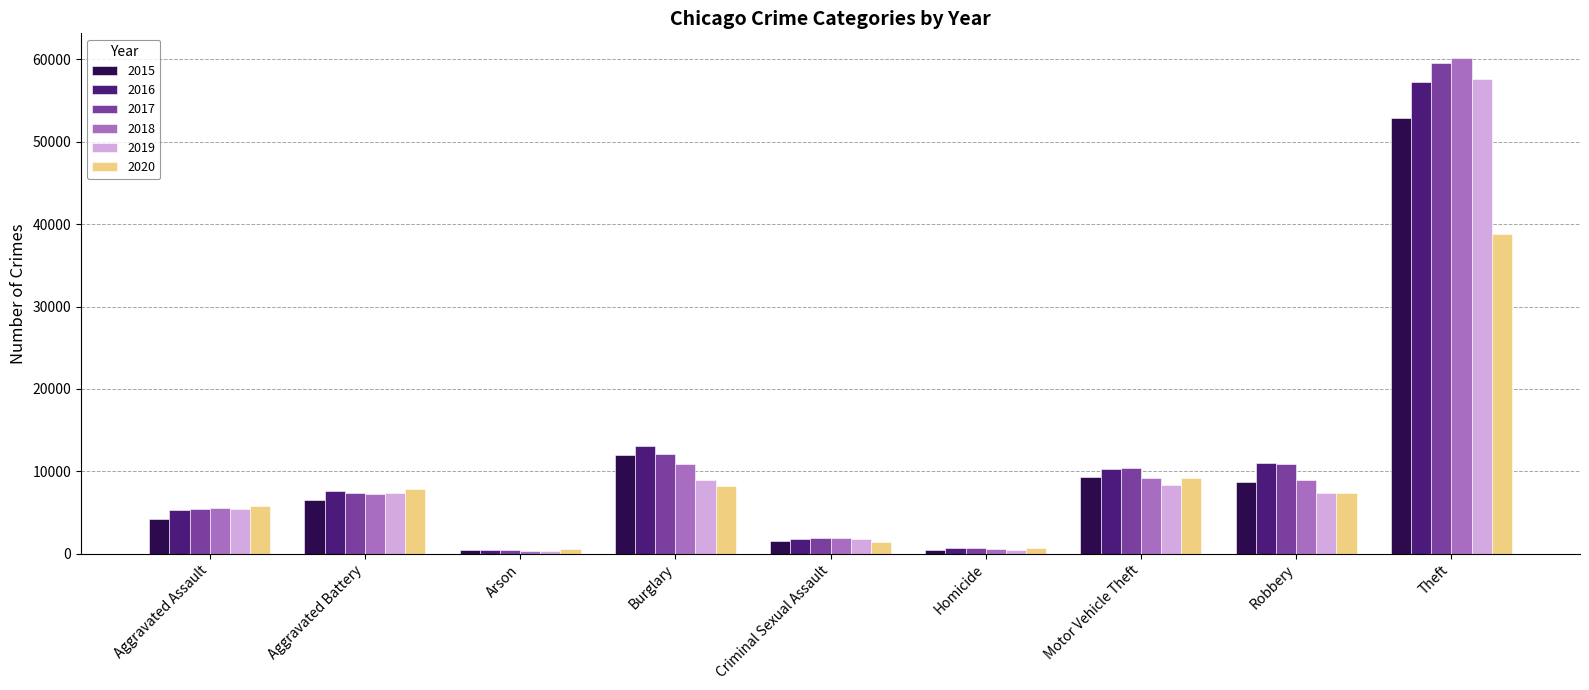

What is the greatest value displayed?

60145